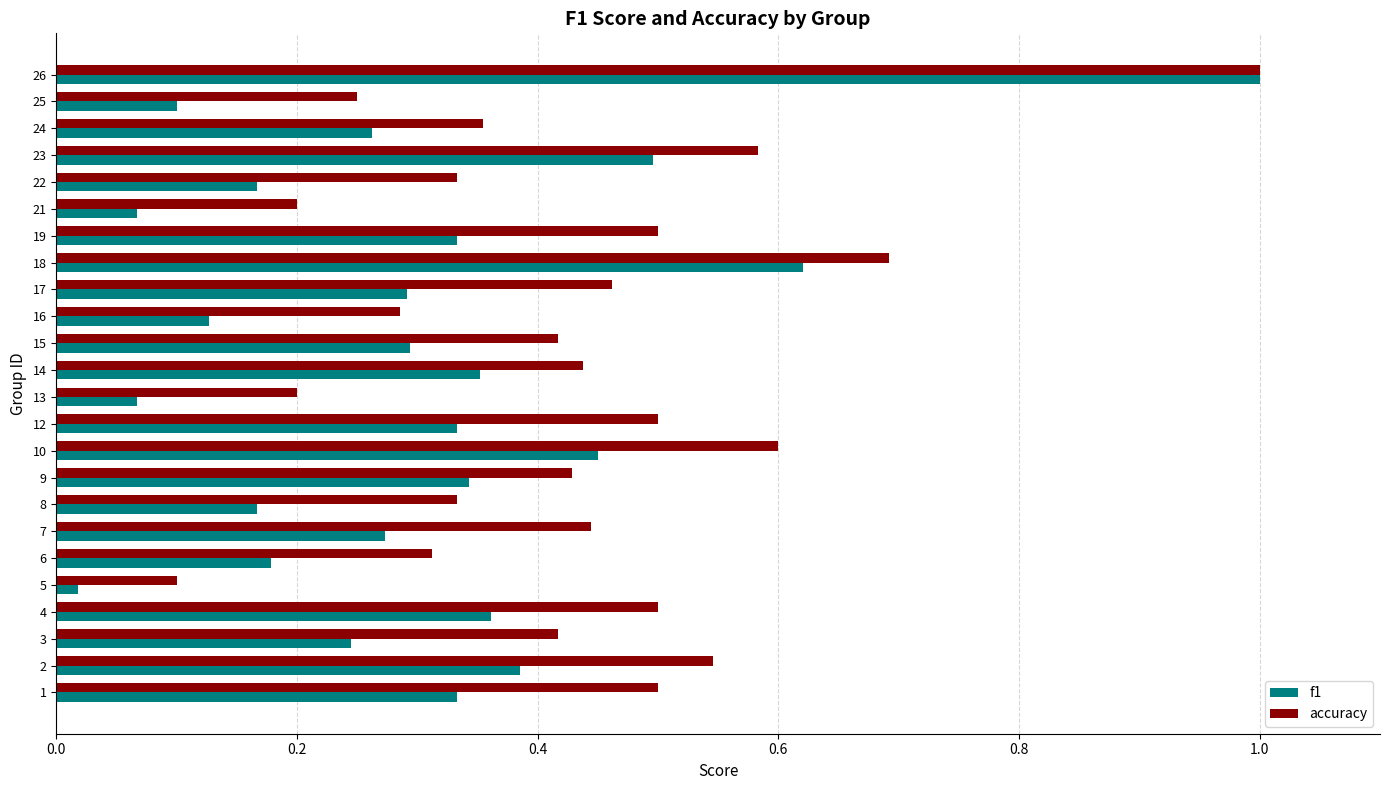

Where is accuracy nearest to the value 0?

5